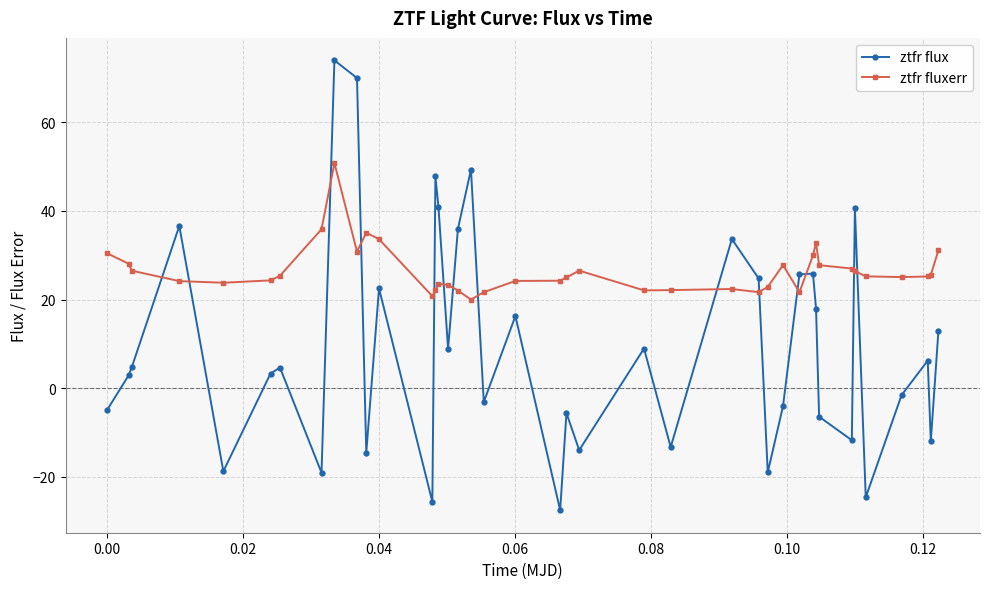

Is this an area chart (filled region under the line)?

No